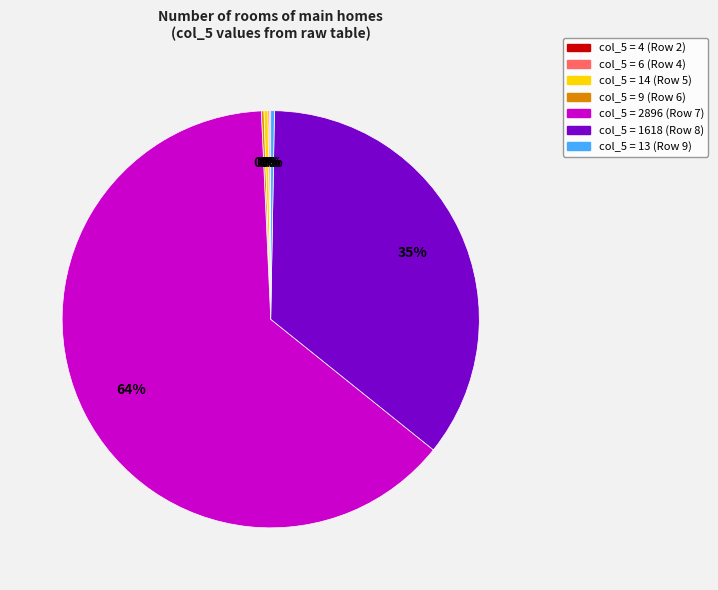

To the nearest percent, what is the average slice percentage?

14%